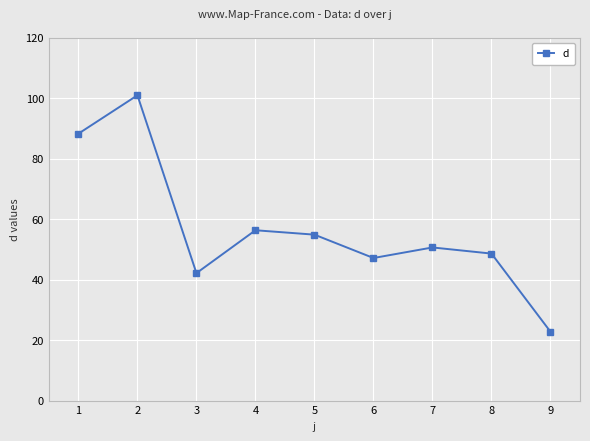

Approximately how many times larger is the value at 7 compared to 5?

0.9